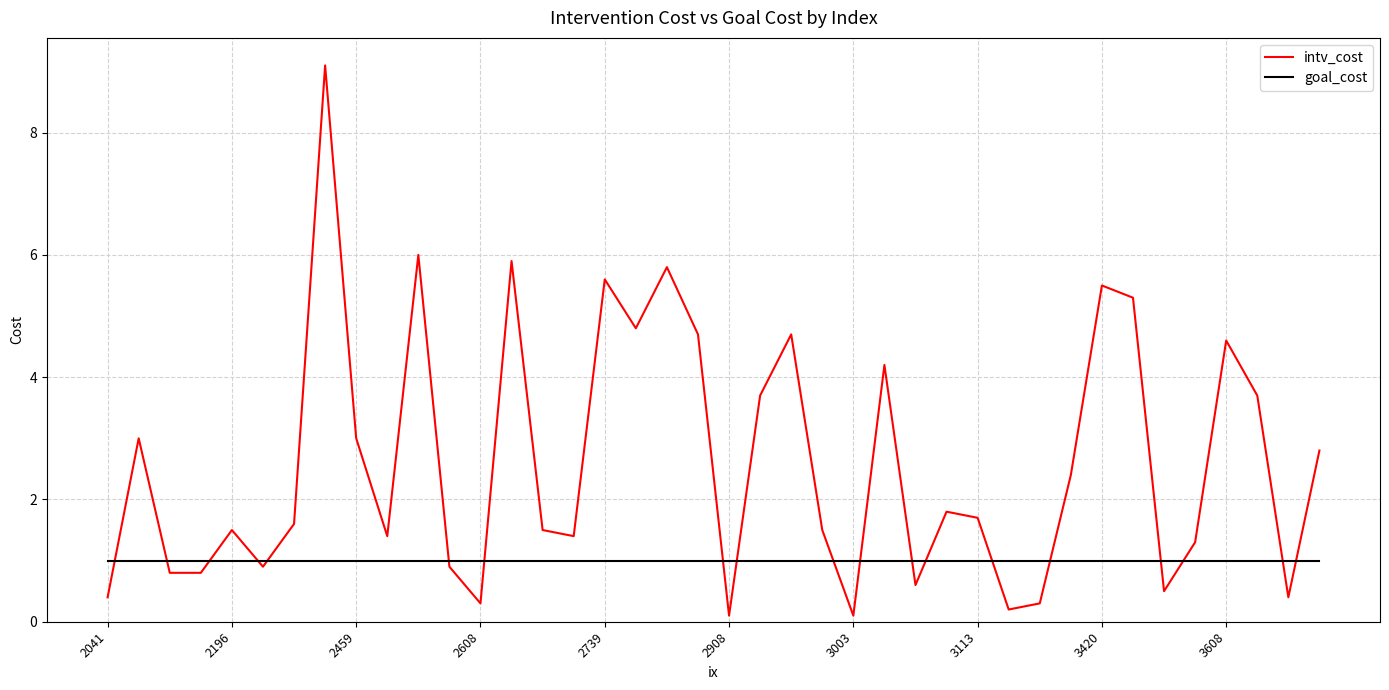

True or false: intv_cost has more than 0 points higher than both neighbors.

True